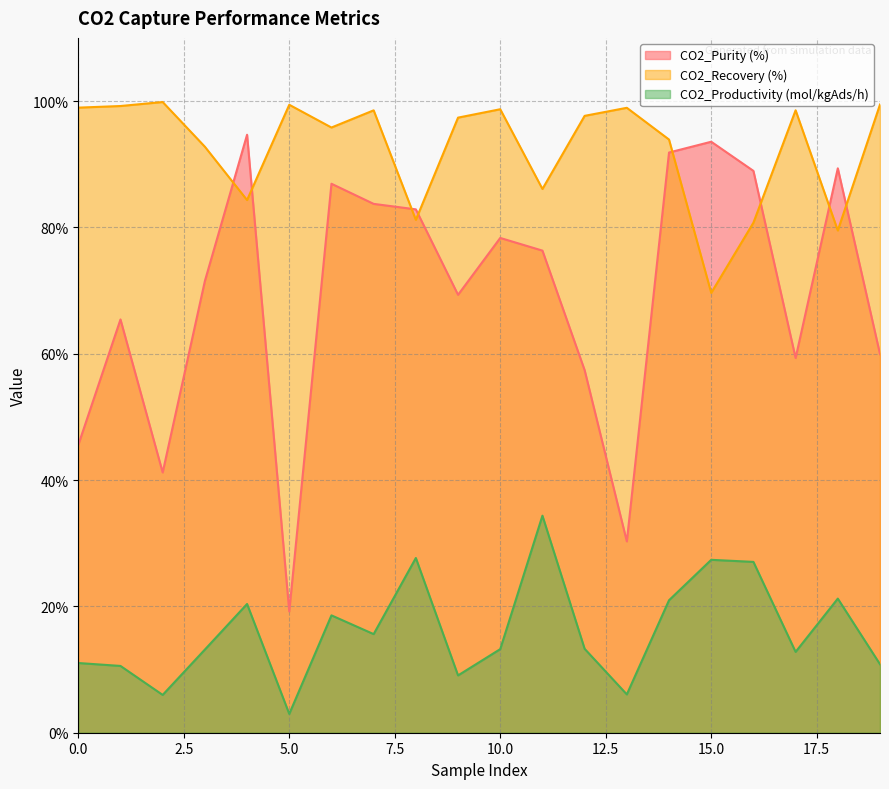

How many interior local peaks does the CO2_Productivity (mol/kgAds/h) series have?

6